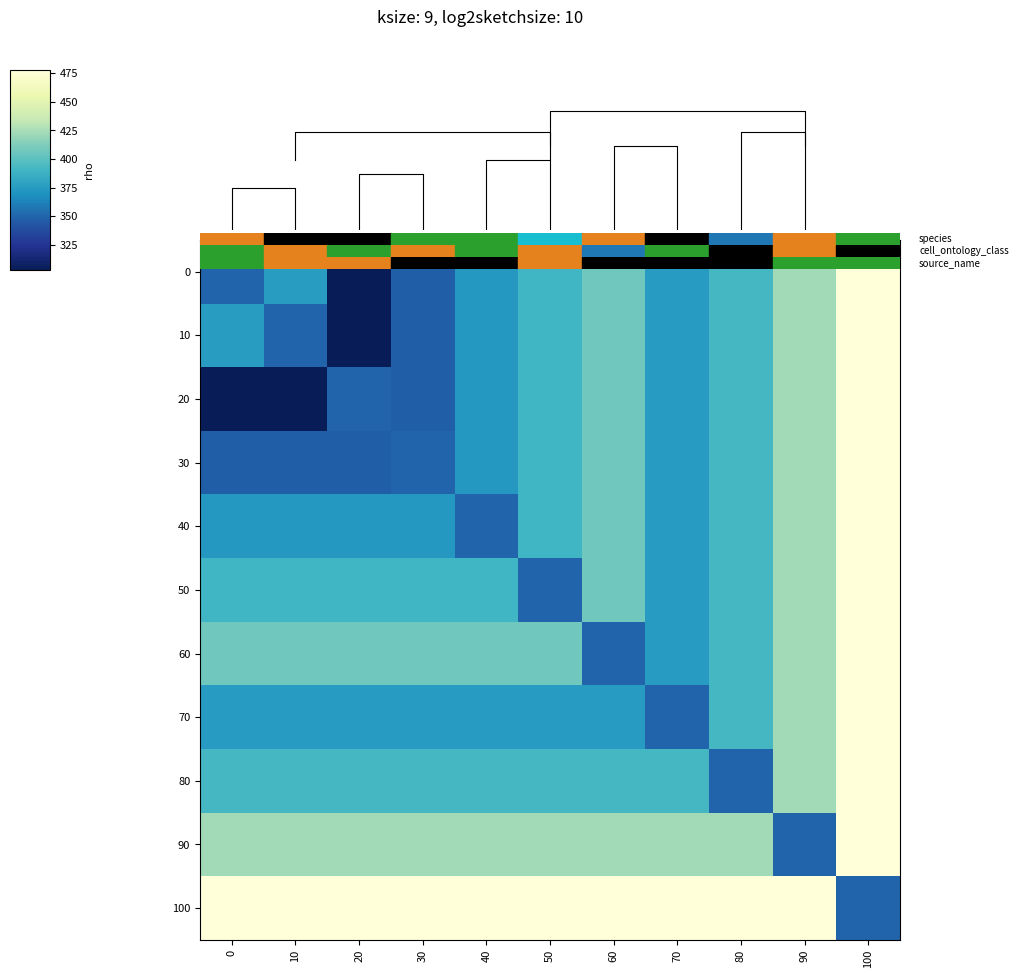

At which category does the chart reach its minimum across all series?

20